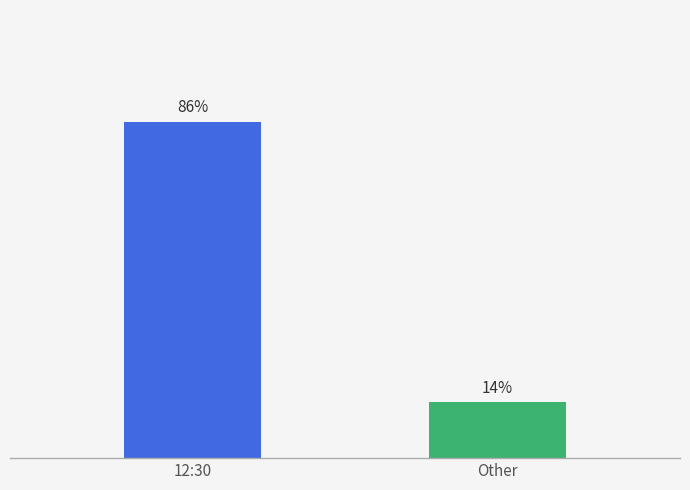

Are the bars horizontal?

No